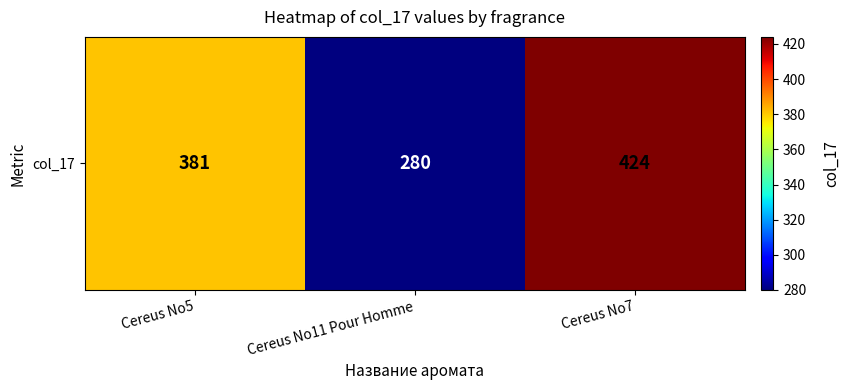

The value at Cereus No5 is 604. True or false?

False